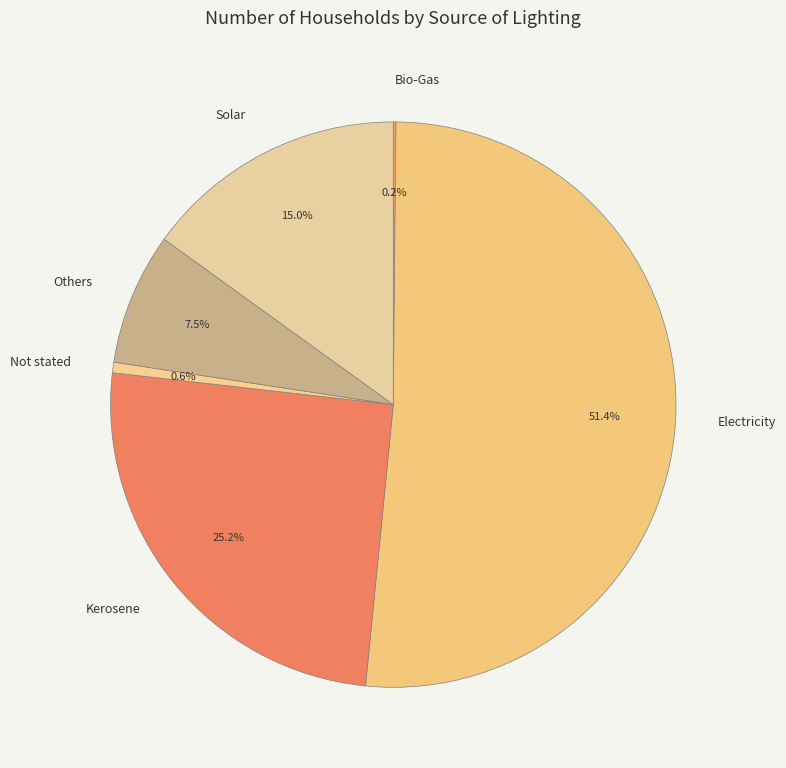

Combined, what portion of the pie is Kerosene and Not stated?

25.8%